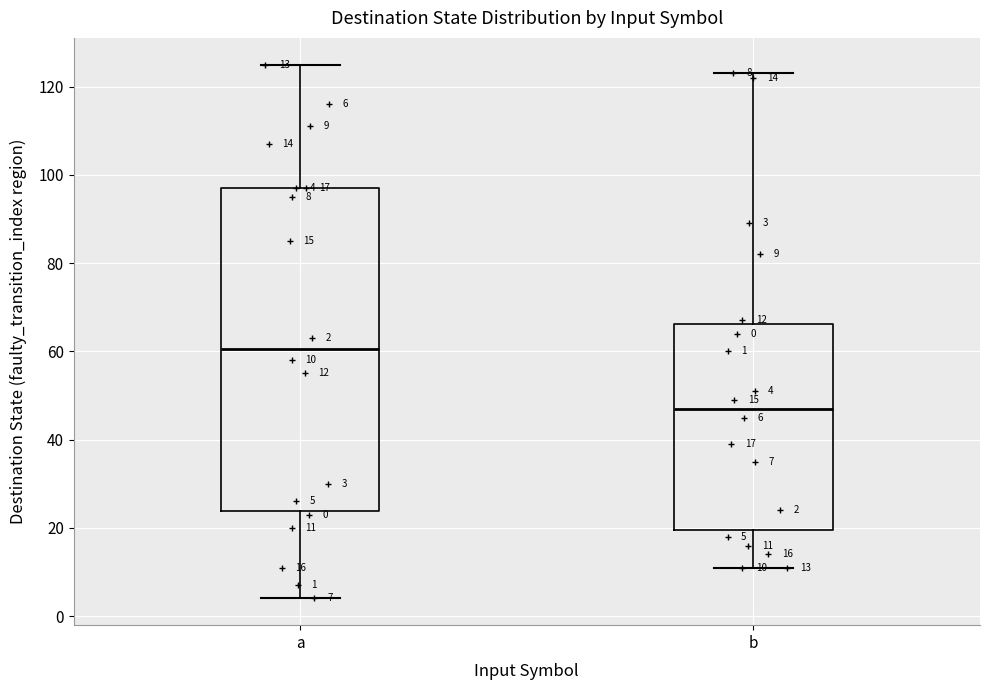

Which box's median line is the lowest?

b